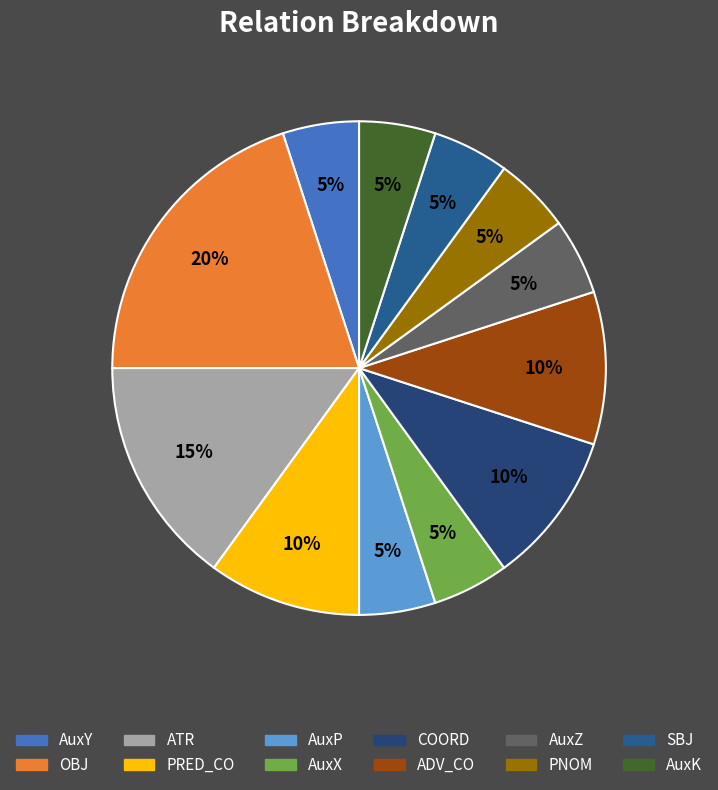

How many slices are in this pie chart?

12